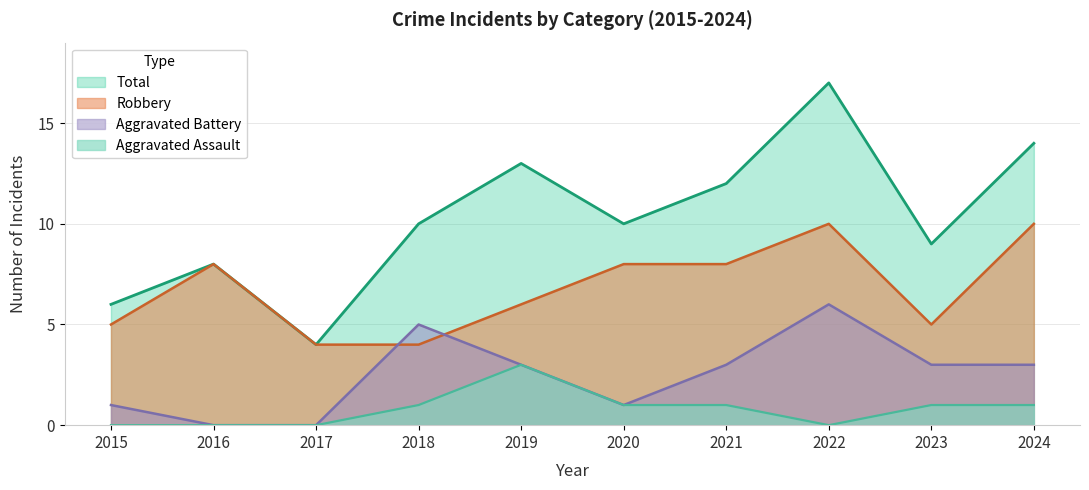

Where is the first local maximum for Aggravated Assault?

2019